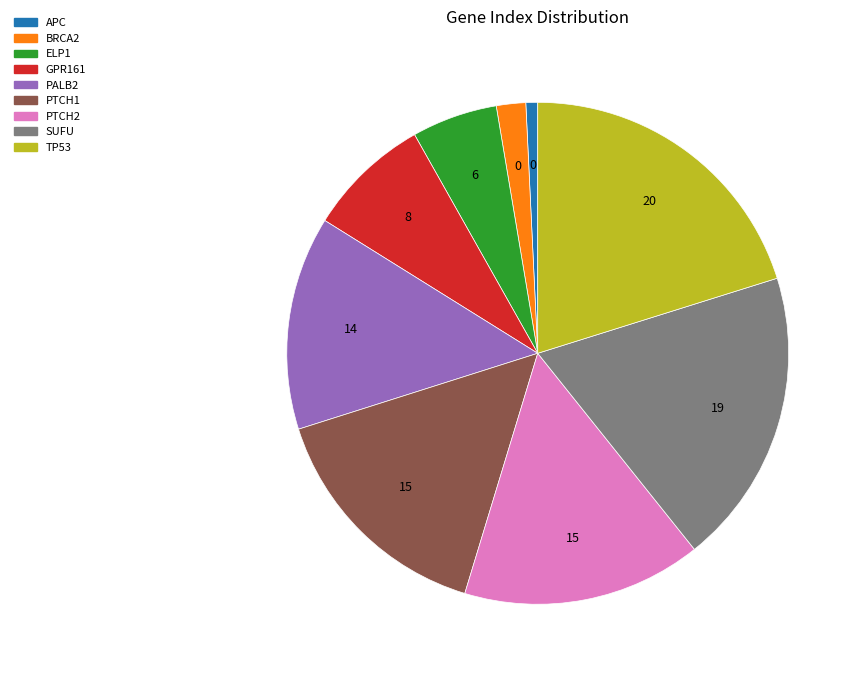

Which has a higher value, ELP1 or GPR161?

GPR161